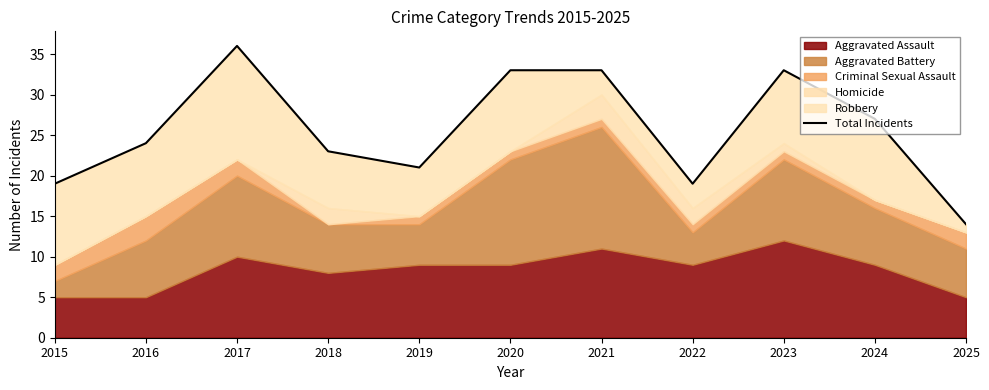

The chart shows a value of 14 at 2025. True or false?

True